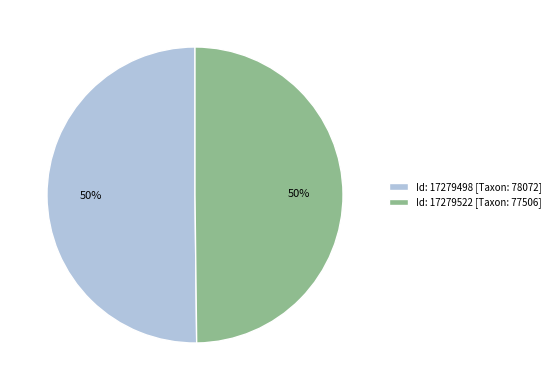

What is the ratio of the value at Id: 17279522 [Taxon: 77506] to the value at Id: 17279498 [Taxon: 78072]?

1.0